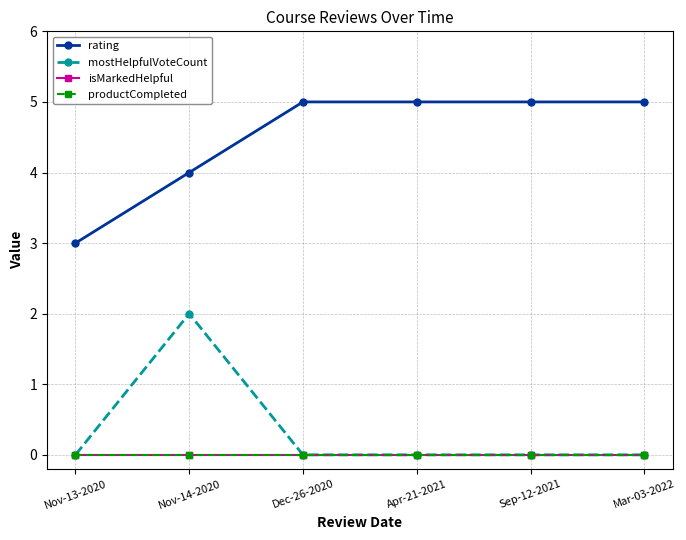

At which label does isMarkedHelpful reach its peak?

Nov-13-2020